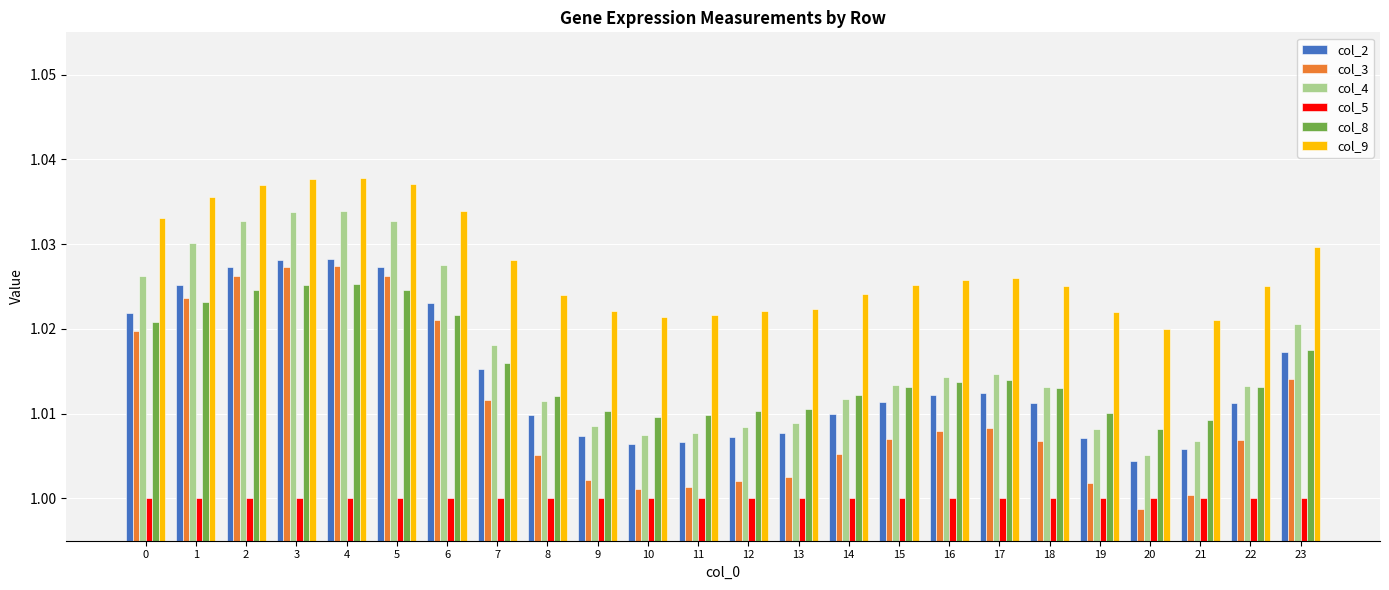

Is the value of col_2 at 22 greater than the value of col_8 at 16?

No